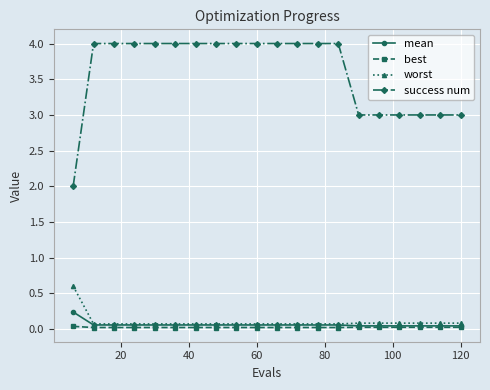

What is the greatest value displayed?

4.0